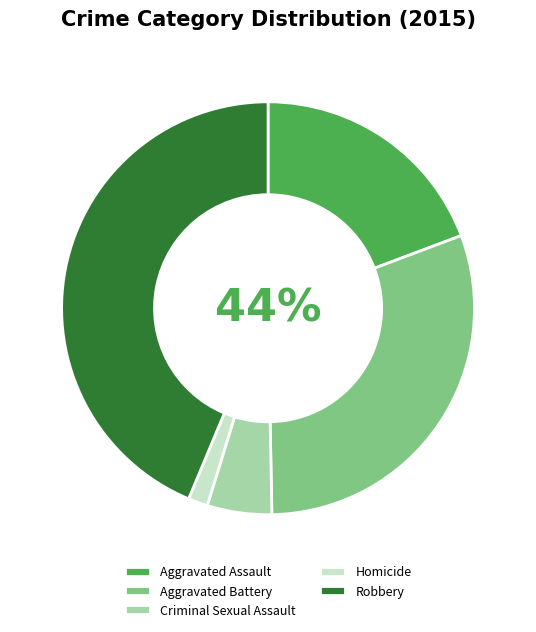

Does Robbery account for over 50% of the chart?

No